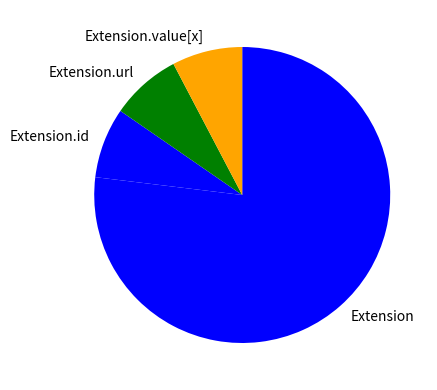

Between Extension and Extension.id, which is larger?

Extension